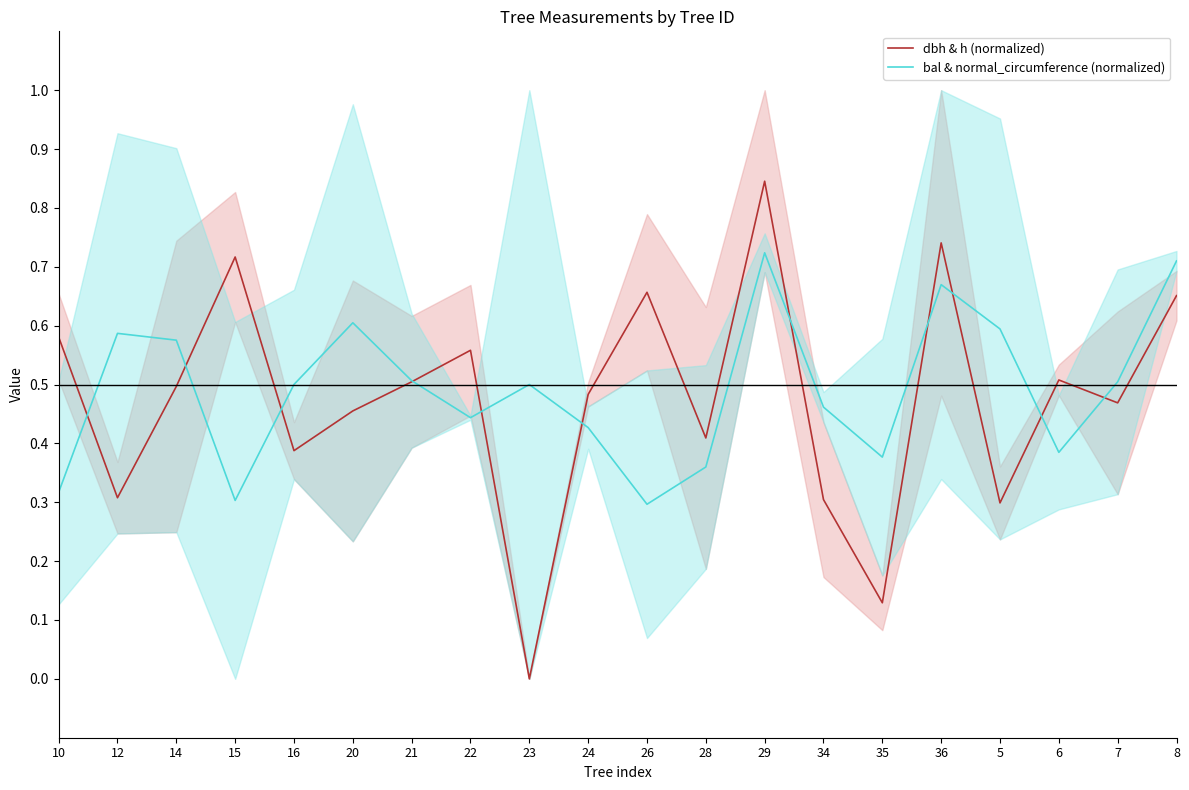

What is the label of the 14th point from the left?

34